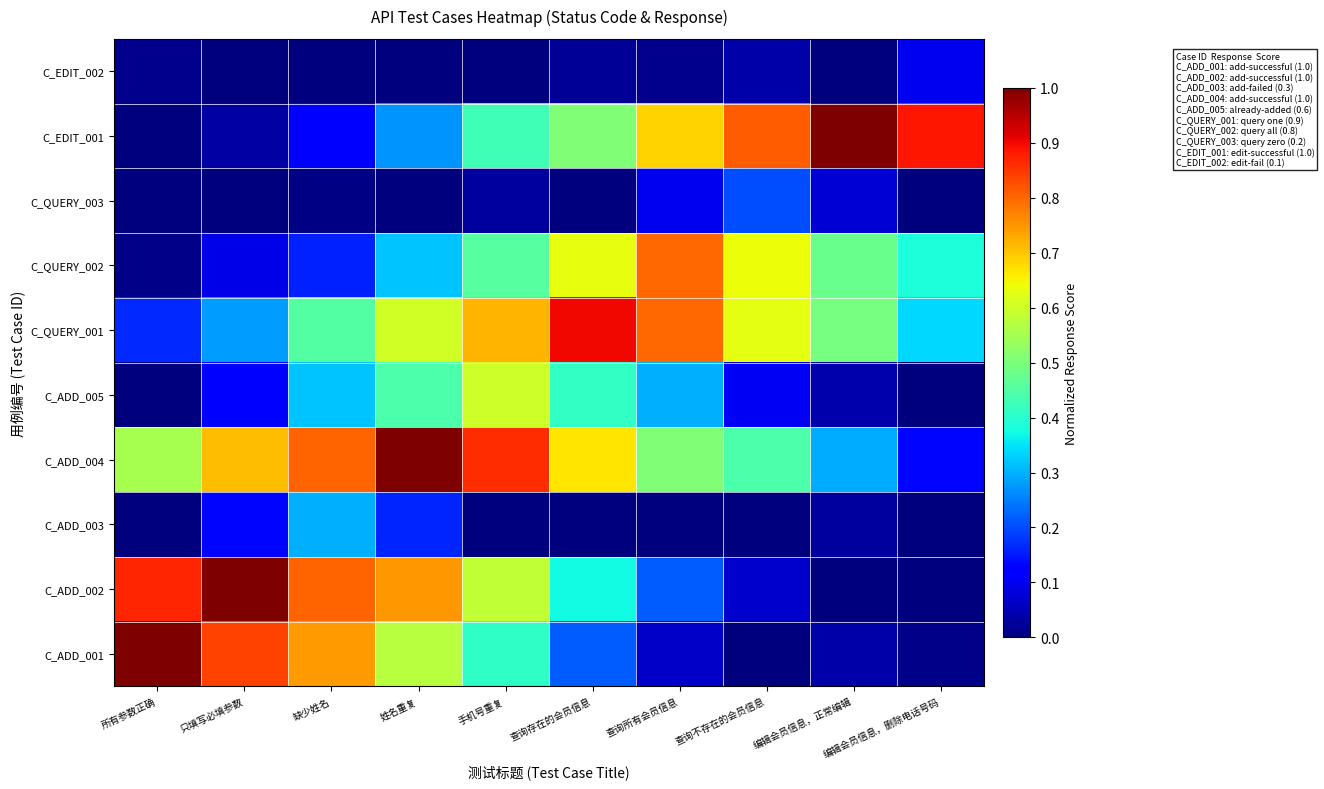

Reading left to right, extract all data points from this chart.

C_ADD_001: 所有参数正确=1.0	只填写必填参数=0.8	缺少姓名=0.7	姓名重复=0.6	手机号重复=0.4	查询存在的会员信息=0.2	查询所有会员信息=0.1	查询不存在的会员信息=0.0	编辑会员信息，正常编辑=0.0	编辑会员信息，删除电话号码=0.0
C_ADD_002: 所有参数正确=0.9	只填写必填参数=1.0	缺少姓名=0.8	姓名重复=0.7	手机号重复=0.6	查询存在的会员信息=0.4	查询所有会员信息=0.2	查询不存在的会员信息=0.1	编辑会员信息，正常编辑=0.0	编辑会员信息，删除电话号码=0.0
C_ADD_003: 所有参数正确=0.0	只填写必填参数=0.1	缺少姓名=0.3	姓名重复=0.2	手机号重复=0.0	查询存在的会员信息=0.0	查询所有会员信息=0.0	查询不存在的会员信息=0.0	编辑会员信息，正常编辑=0.0	编辑会员信息，删除电话号码=0.0
C_ADD_004: 所有参数正确=0.6	只填写必填参数=0.7	缺少姓名=0.8	姓名重复=1.0	手机号重复=0.9	查询存在的会员信息=0.7	查询所有会员信息=0.5	查询不存在的会员信息=0.4	编辑会员信息，正常编辑=0.3	编辑会员信息，删除电话号码=0.1
C_ADD_005: 所有参数正确=0.0	只填写必填参数=0.1	缺少姓名=0.3	姓名重复=0.4	手机号重复=0.6	查询存在的会员信息=0.4	查询所有会员信息=0.3	查询不存在的会员信息=0.1	编辑会员信息，正常编辑=0.0	编辑会员信息，删除电话号码=0.0
C_QUERY_001: 所有参数正确=0.2	只填写必填参数=0.3	缺少姓名=0.5	姓名重复=0.6	手机号重复=0.7	查询存在的会员信息=0.9	查询所有会员信息=0.8	查询不存在的会员信息=0.6	编辑会员信息，正常编辑=0.5	编辑会员信息，删除电话号码=0.3
C_QUERY_002: 所有参数正确=0.0	只填写必填参数=0.1	缺少姓名=0.2	姓名重复=0.3	手机号重复=0.5	查询存在的会员信息=0.6	查询所有会员信息=0.8	查询不存在的会员信息=0.6	编辑会员信息，正常编辑=0.5	编辑会员信息，删除电话号码=0.4
C_QUERY_003: 所有参数正确=0.0	只填写必填参数=0.0	缺少姓名=0.0	姓名重复=0.0	手机号重复=0.0	查询存在的会员信息=0.0	查询所有会员信息=0.1	查询不存在的会员信息=0.2	编辑会员信息，正常编辑=0.1	编辑会员信息，删除电话号码=0.0
C_EDIT_001: 所有参数正确=0.0	只填写必填参数=0.0	缺少姓名=0.1	姓名重复=0.3	手机号重复=0.4	查询存在的会员信息=0.5	查询所有会员信息=0.7	查询不存在的会员信息=0.8	编辑会员信息，正常编辑=1.0	编辑会员信息，删除电话号码=0.9
C_EDIT_002: 所有参数正确=0.0	只填写必填参数=0.0	缺少姓名=0.0	姓名重复=0.0	手机号重复=0.0	查询存在的会员信息=0.0	查询所有会员信息=0.0	查询不存在的会员信息=0.0	编辑会员信息，正常编辑=0.0	编辑会员信息，删除电话号码=0.1